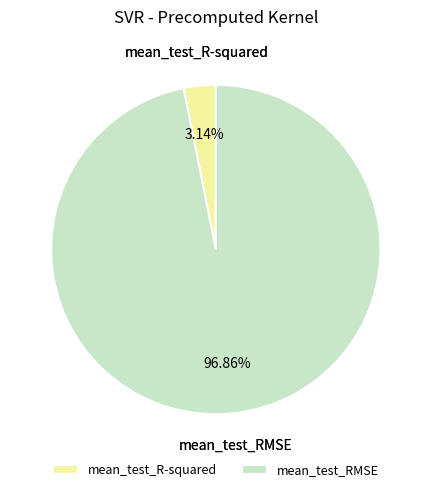

Which slice is the smallest?

mean_test_R-squared